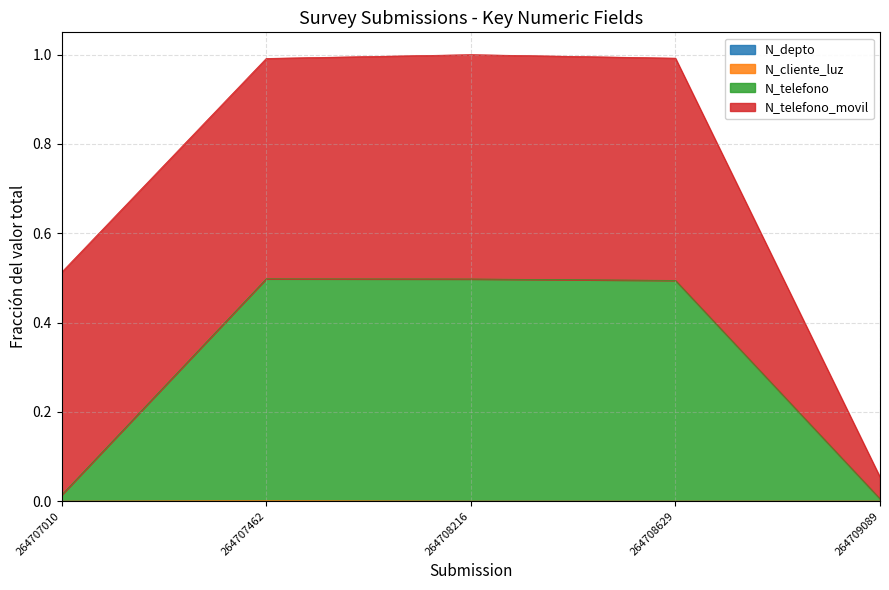

Does the chart have visible grid lines?

Yes